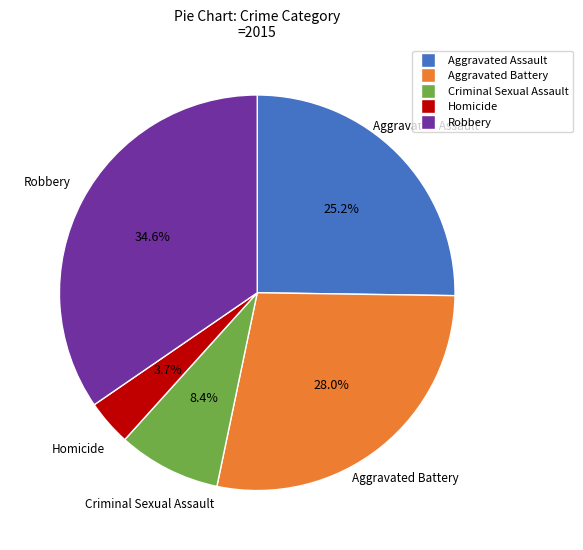

Is there a majority slice in this chart?

No